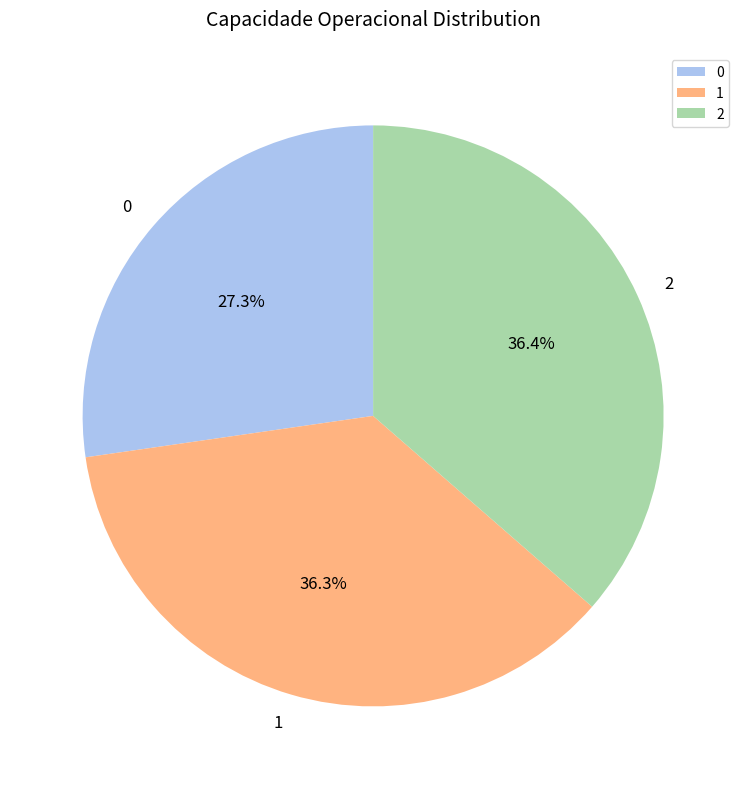

The 0 slice represents 38% of the pie. True or false?

False